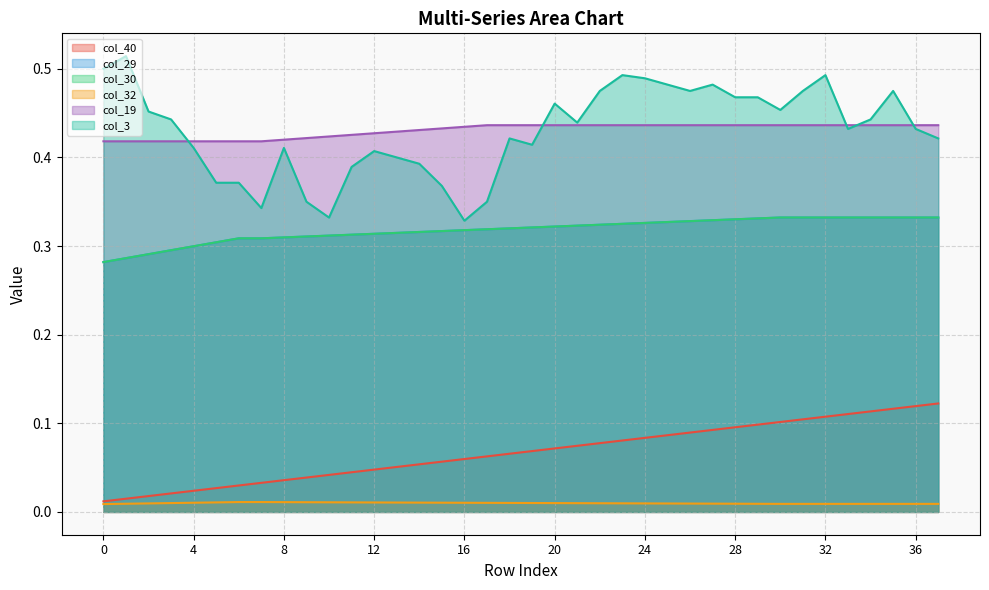

Reading right to left, what are all the values shown in this chart?

col_40: 37=0.1	36=0.1	35=0.1	34=0.1	33=0.1	32=0.1	31=0.1	30=0.1	29=0.1	28=0.1	27=0.1	26=0.1	25=0.1	24=0.1	23=0.1	22=0.1	21=0.1	20=0.1	19=0.1	18=0.1	17=0.1	16=0.1	15=0.1	14=0.1	13=0.1	12=0.0	11=0.0	10=0.0	9=0.0	8=0.0	7=0.0	6=0.0	5=0.0	4=0.0	3=0.0	2=0.0	1=0.0	0=0.0
col_29: 37=0.3	36=0.3	35=0.3	34=0.3	33=0.3	32=0.3	31=0.3	30=0.3	29=0.3	28=0.3	27=0.3	26=0.3	25=0.3	24=0.3	23=0.3	22=0.3	21=0.3	20=0.3	19=0.3	18=0.3	17=0.3	16=0.3	15=0.3	14=0.3	13=0.3	12=0.3	11=0.3	10=0.3	9=0.3	8=0.3	7=0.3	6=0.3	5=0.3	4=0.3	3=0.3	2=0.3	1=0.3	0=0.3
col_30: 37=0.3	36=0.3	35=0.3	34=0.3	33=0.3	32=0.3	31=0.3	30=0.3	29=0.3	28=0.3	27=0.3	26=0.3	25=0.3	24=0.3	23=0.3	22=0.3	21=0.3	20=0.3	19=0.3	18=0.3	17=0.3	16=0.3	15=0.3	14=0.3	13=0.3	12=0.3	11=0.3	10=0.3	9=0.3	8=0.3	7=0.3	6=0.3	5=0.3	4=0.3	3=0.3	2=0.3	1=0.3	0=0.3
col_32: 37=0.0	36=0.0	35=0.0	34=0.0	33=0.0	32=0.0	31=0.0	30=0.0	29=0.0	28=0.0	27=0.0	26=0.0	25=0.0	24=0.0	23=0.0	22=0.0	21=0.0	20=0.0	19=0.0	18=0.0	17=0.0	16=0.0	15=0.0	14=0.0	13=0.0	12=0.0	11=0.0	10=0.0	9=0.0	8=0.0	7=0.0	6=0.0	5=0.0	4=0.0	3=0.0	2=0.0	1=0.0	0=0.0
col_19: 37=0.4	36=0.4	35=0.4	34=0.4	33=0.4	32=0.4	31=0.4	30=0.4	29=0.4	28=0.4	27=0.4	26=0.4	25=0.4	24=0.4	23=0.4	22=0.4	21=0.4	20=0.4	19=0.4	18=0.4	17=0.4	16=0.4	15=0.4	14=0.4	13=0.4	12=0.4	11=0.4	10=0.4	9=0.4	8=0.4	7=0.4	6=0.4	5=0.4	4=0.4	3=0.4	2=0.4	1=0.4	0=0.4
col_3: 37=0.4	36=0.4	35=0.5	34=0.4	33=0.4	32=0.5	31=0.5	30=0.5	29=0.5	28=0.5	27=0.5	26=0.5	25=0.5	24=0.5	23=0.5	22=0.5	21=0.4	20=0.5	19=0.4	18=0.4	17=0.3	16=0.3	15=0.4	14=0.4	13=0.4	12=0.4	11=0.4	10=0.3	9=0.3	8=0.4	7=0.3	6=0.4	5=0.4	4=0.4	3=0.4	2=0.5	1=0.5	0=0.5